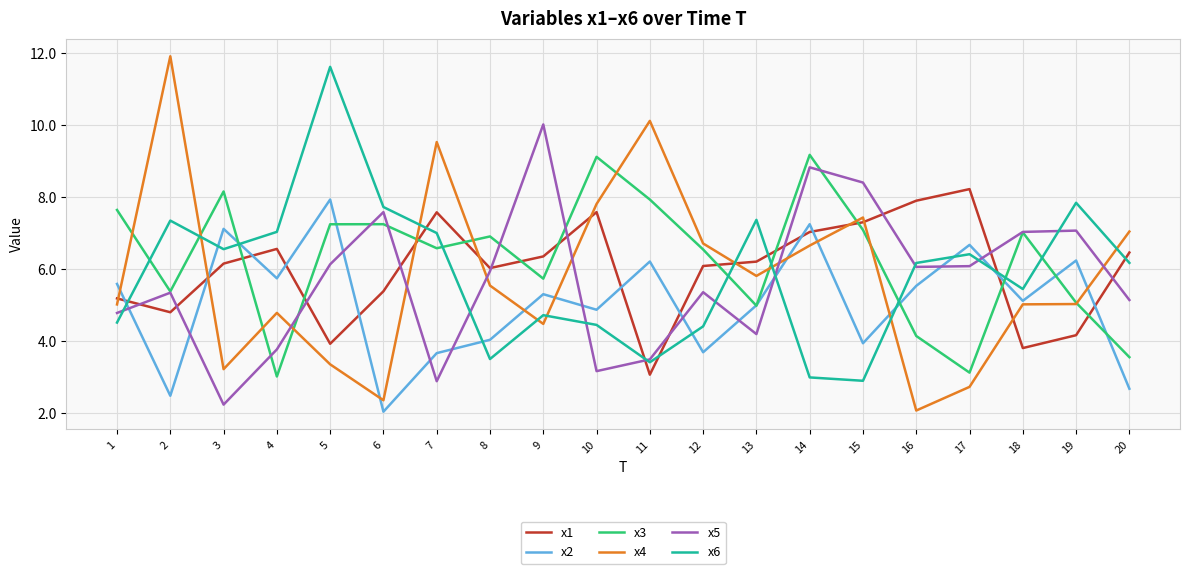

At how many categories does at least one series exceed 5?

20